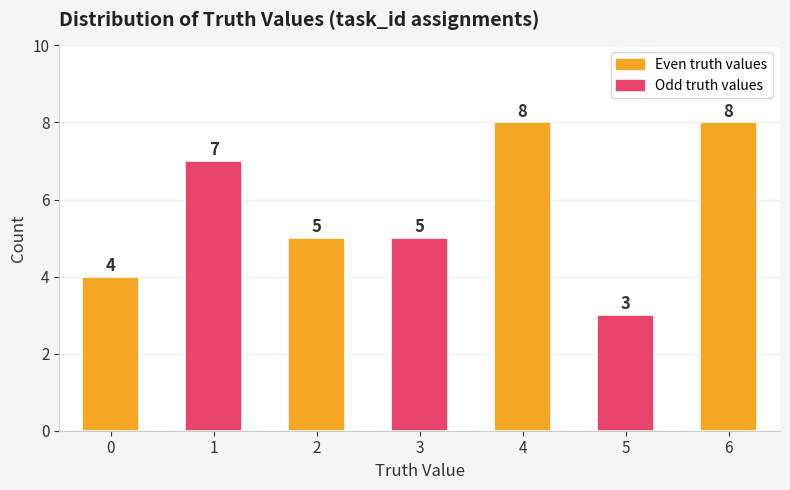

What is the ratio of the value at 5 to the value at 6?

0.4